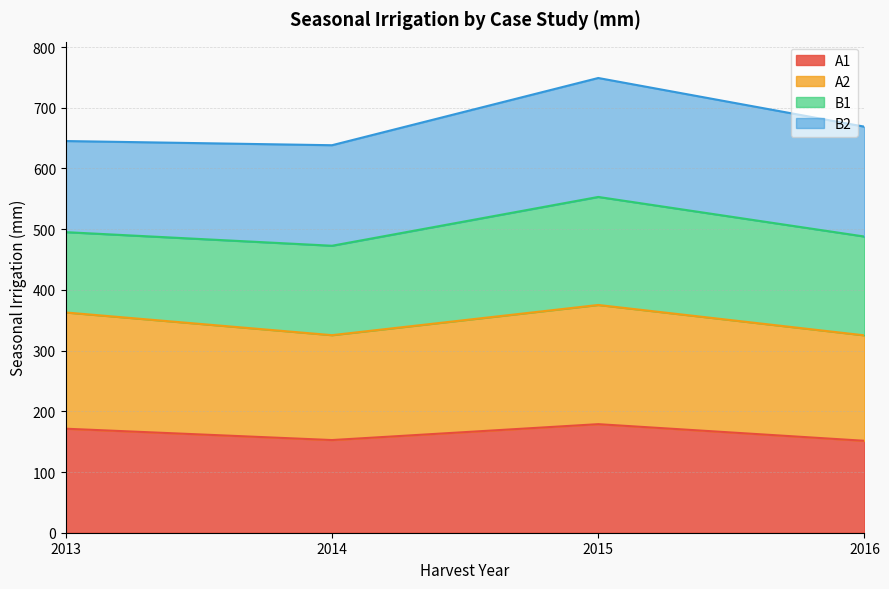

What are all the series names shown in the legend?

A1, A2, B1, B2